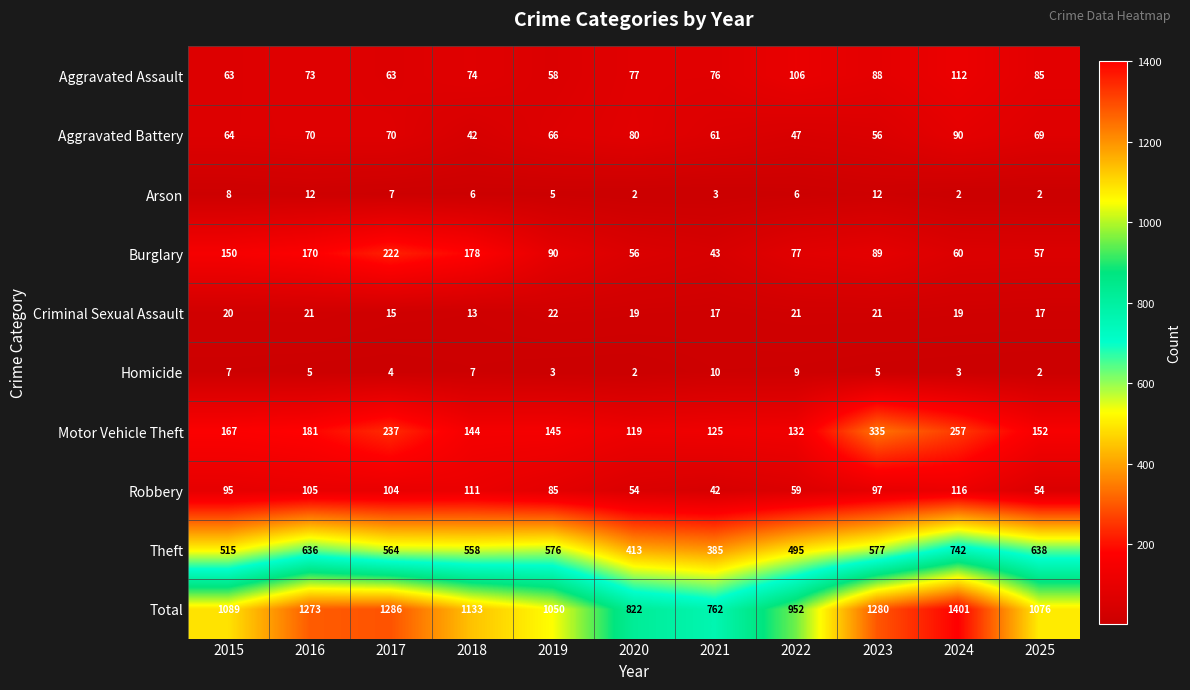

How many categories are shown in the chart?

11